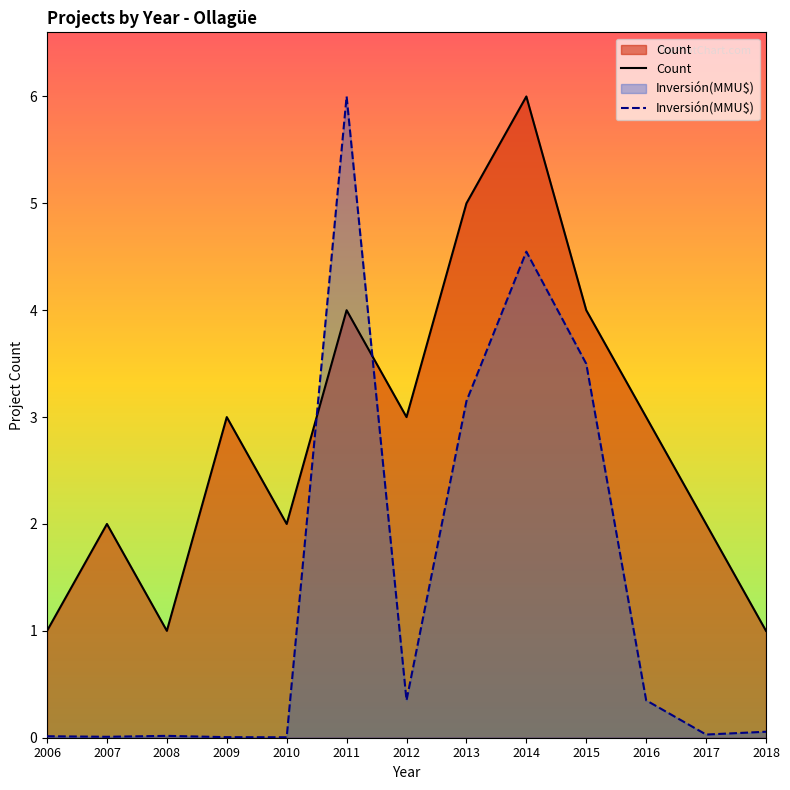

At which category is the sum across all series the highest?

2014